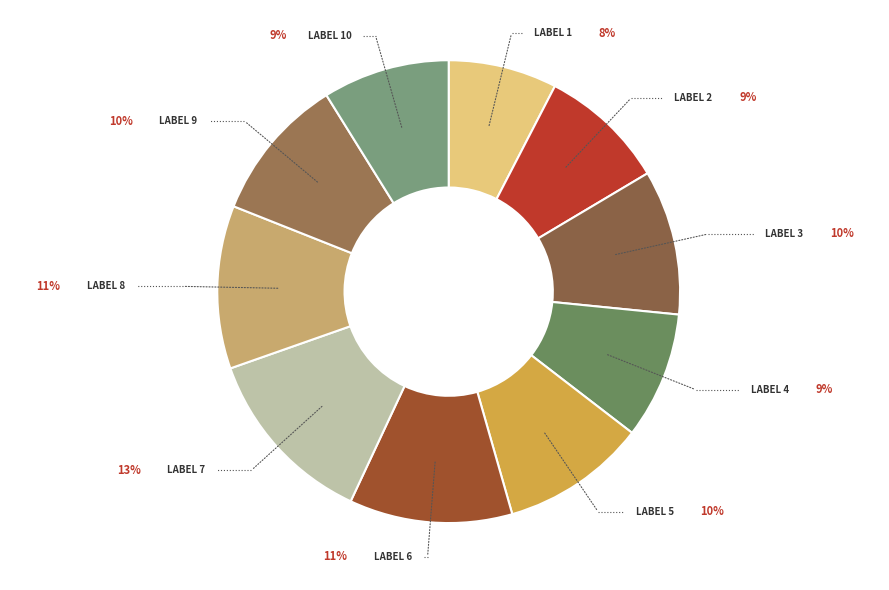

Count the number of slices in the pie.

10